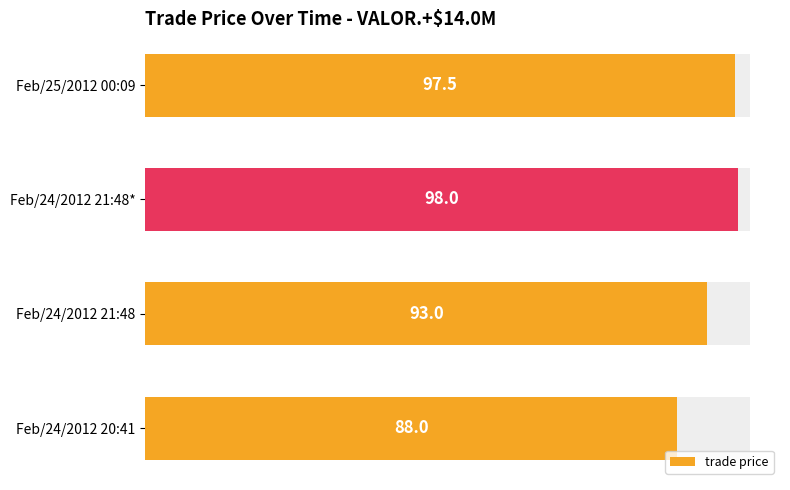

What is the average value?

94.1